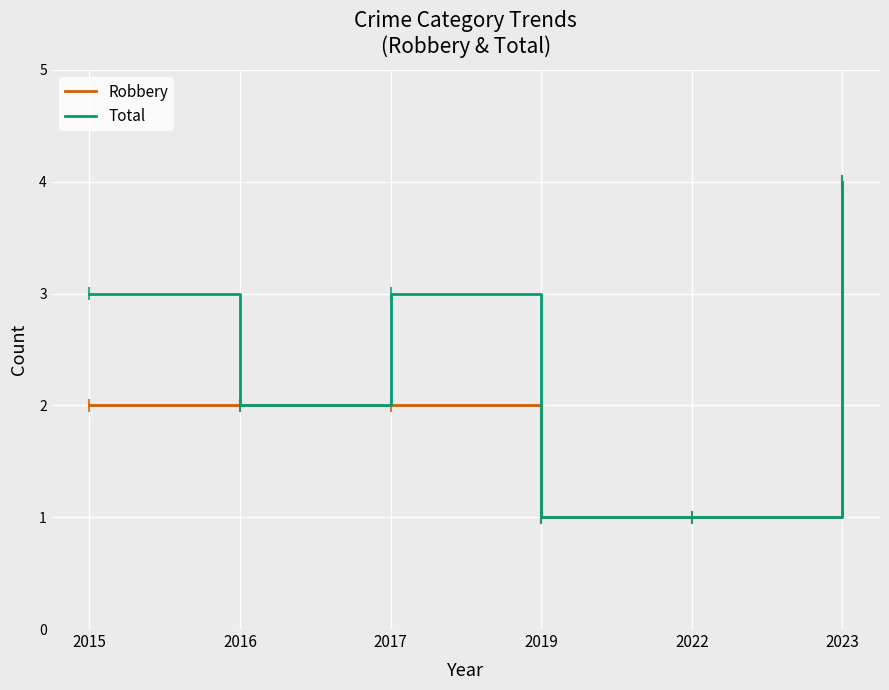

Is the value of Total at 2017 greater than the value of Robbery at 2016?

Yes